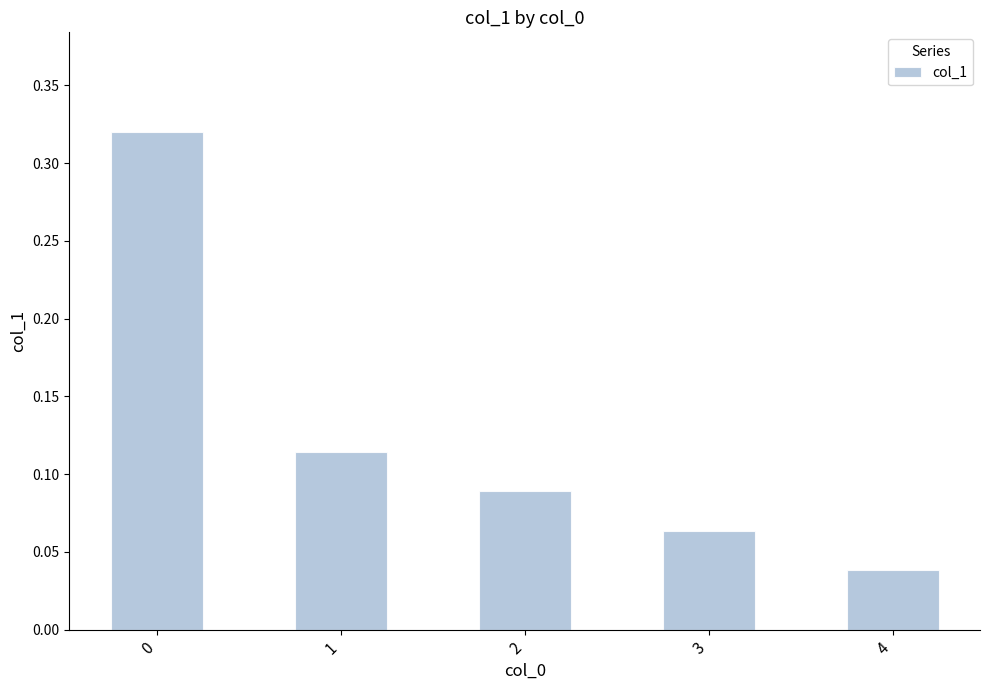

Are the bars horizontal?

No